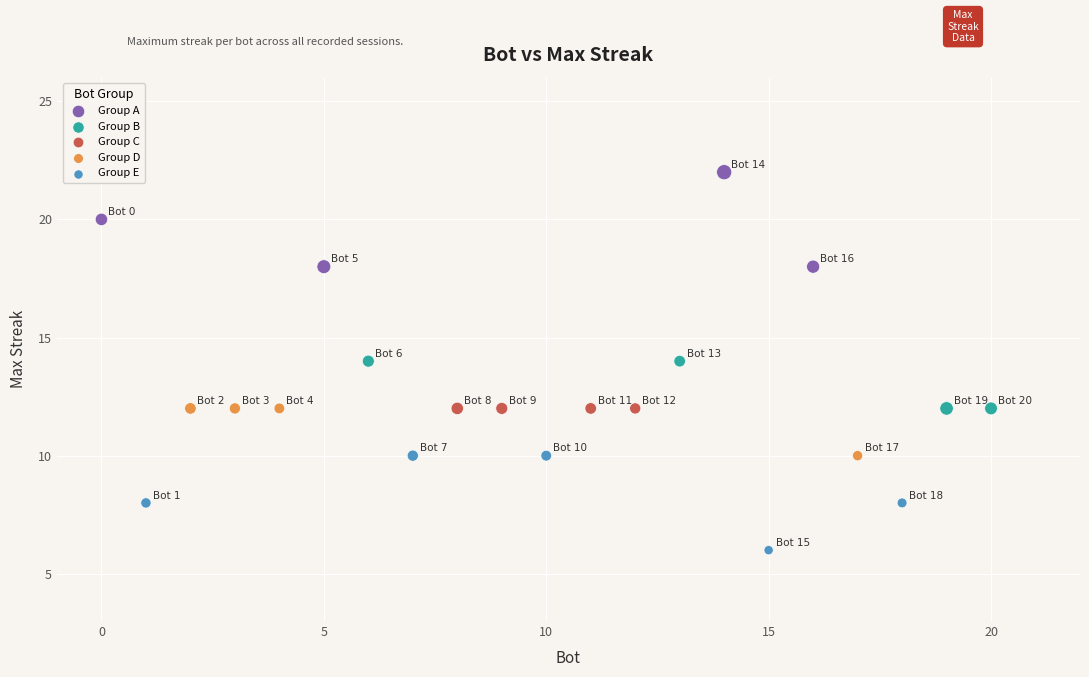

Which series contains the highest Y value?

Group A